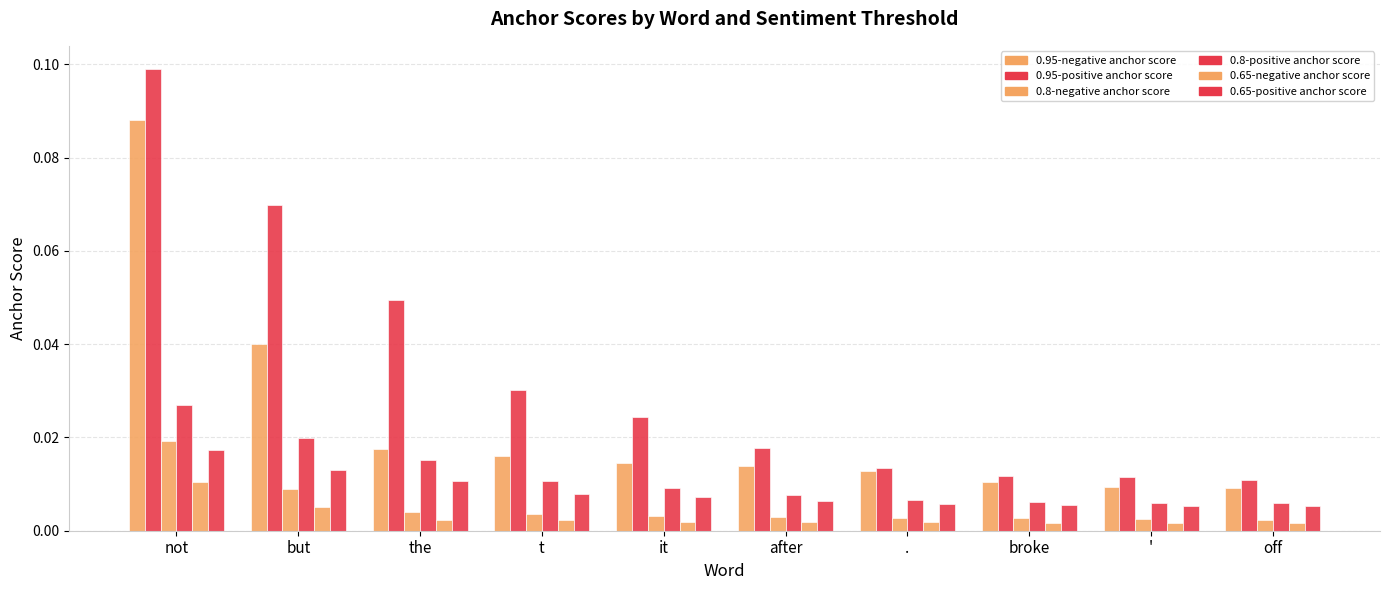

Is it true that 0.65-negative anchor score equals 0.0 at t?

True